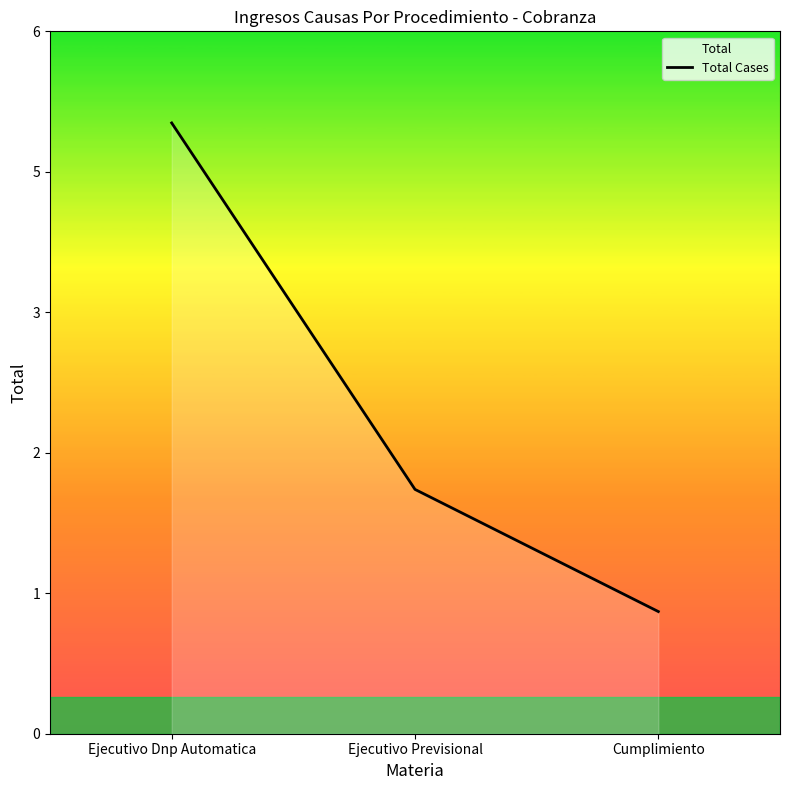

Does the chart display data point markers on the line(s)?

No